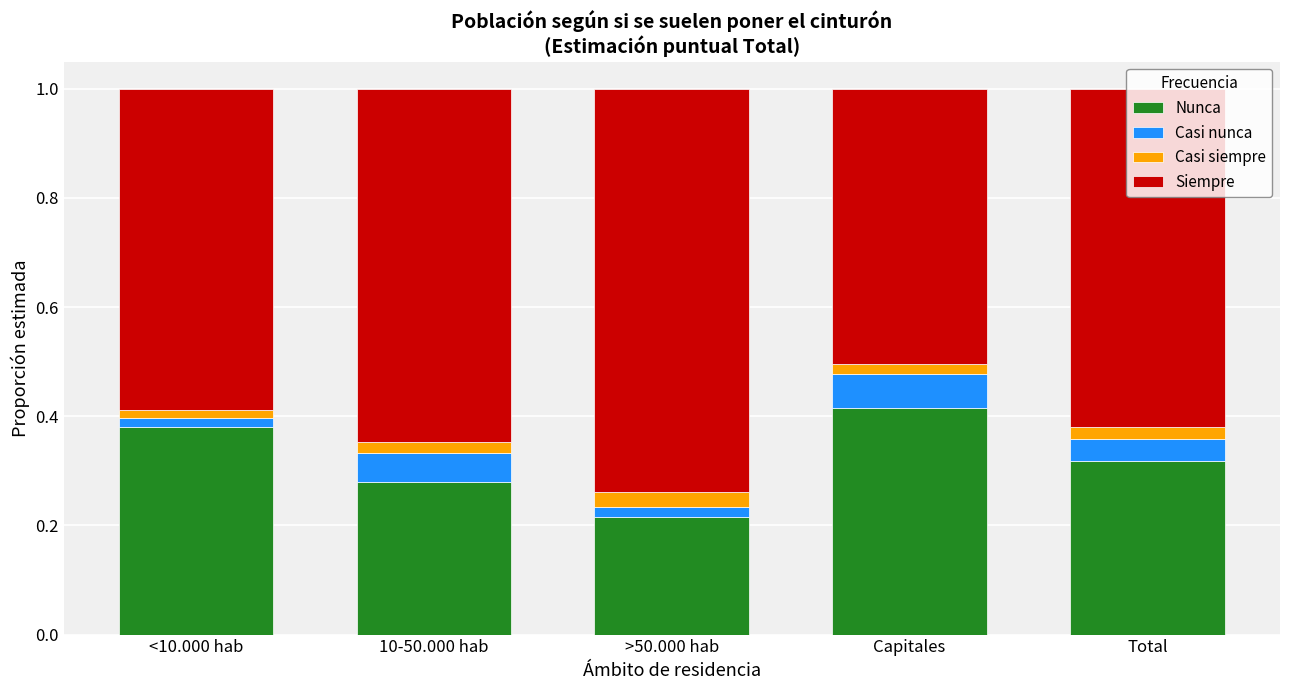

What is the total value across all series at <10.000 hab?

1.0